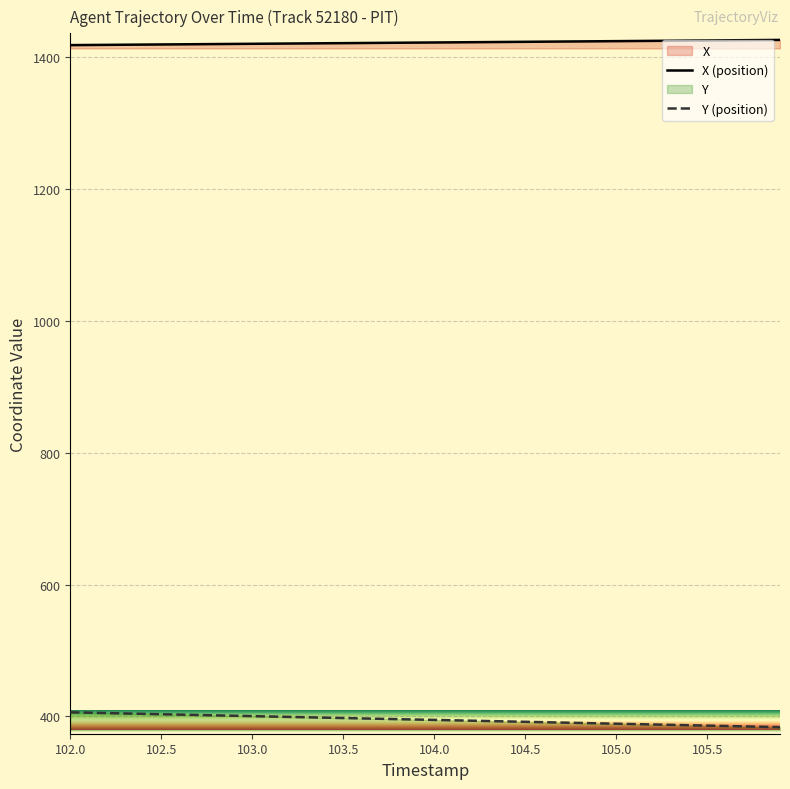

Which series has the widest spread of values?

Y (position)